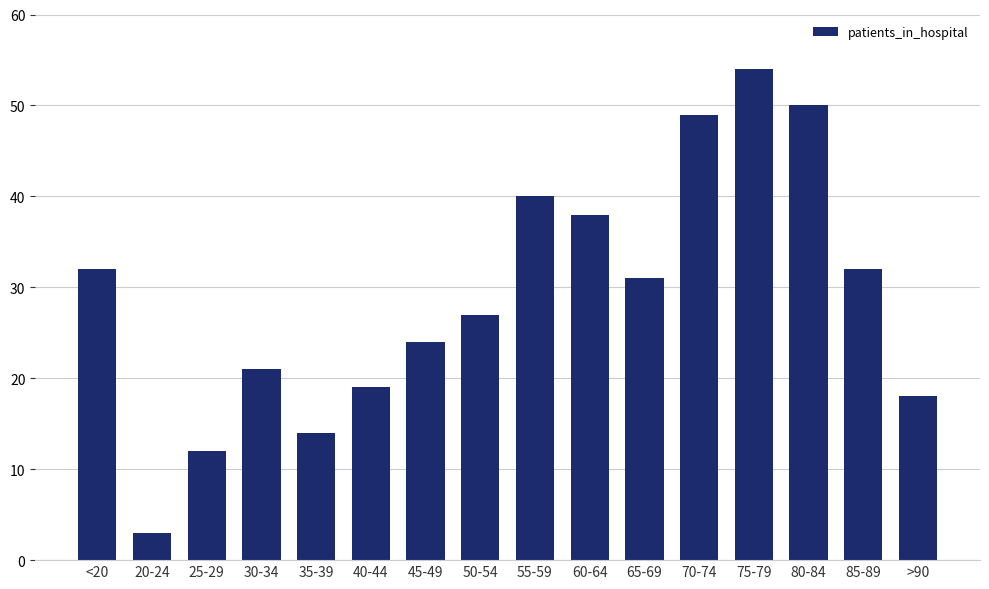

Where does the data first go above 31?

<20